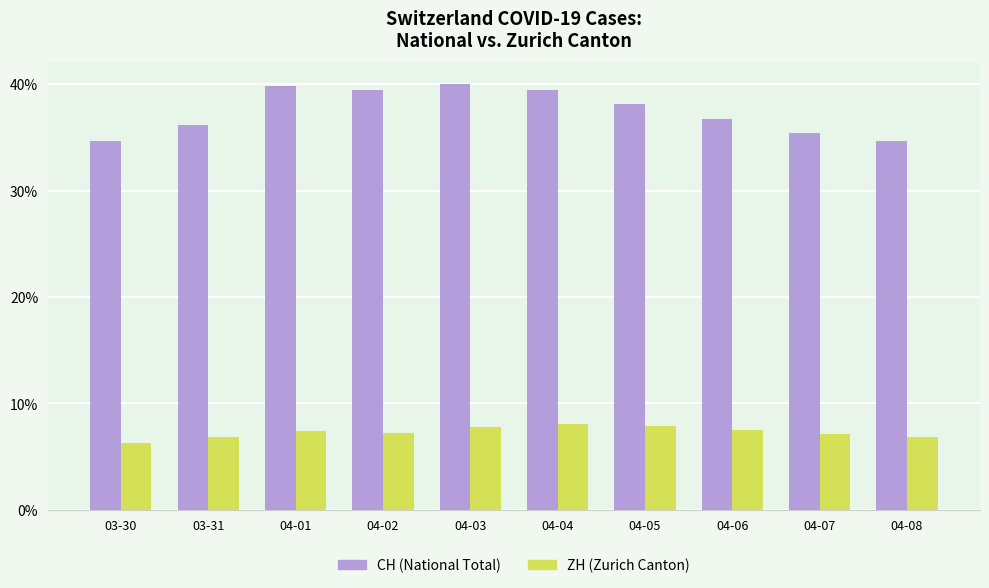

What is the difference between the ZH (Zurich Canton) values at 03-31 and 03-30?

0.5